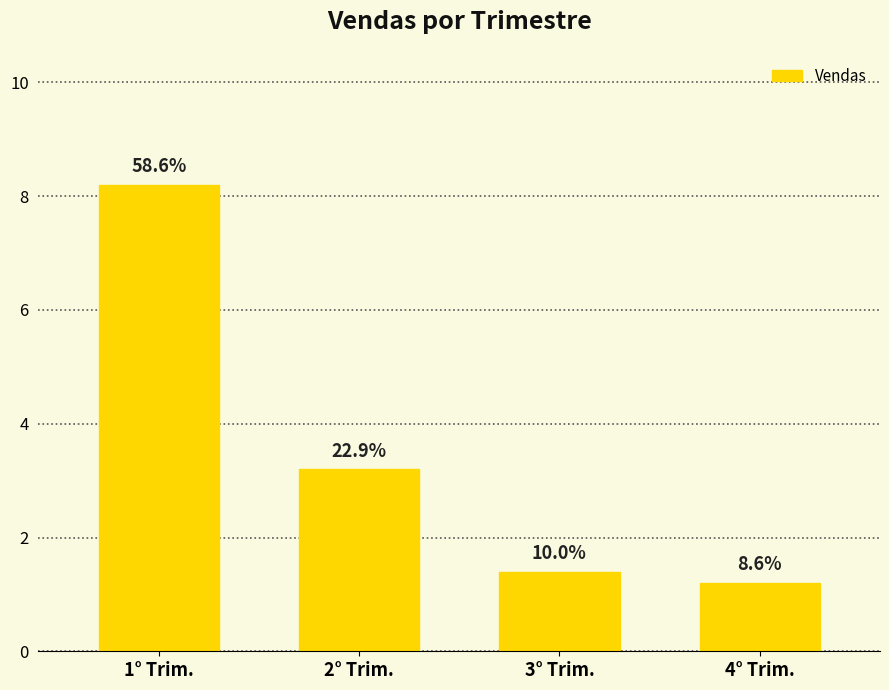

How many bars are there in total?

4